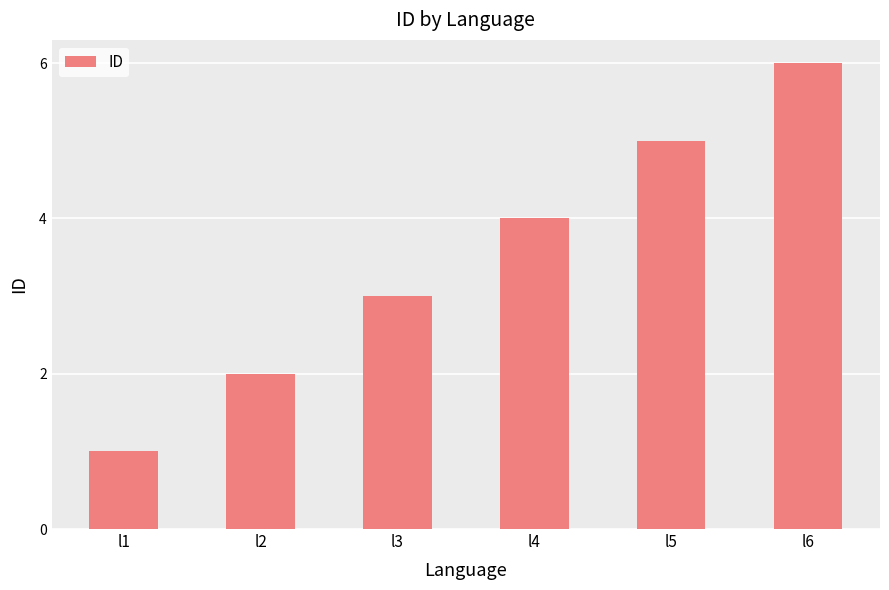

What is the ratio of the value at l1 to the value at l5?

0.2